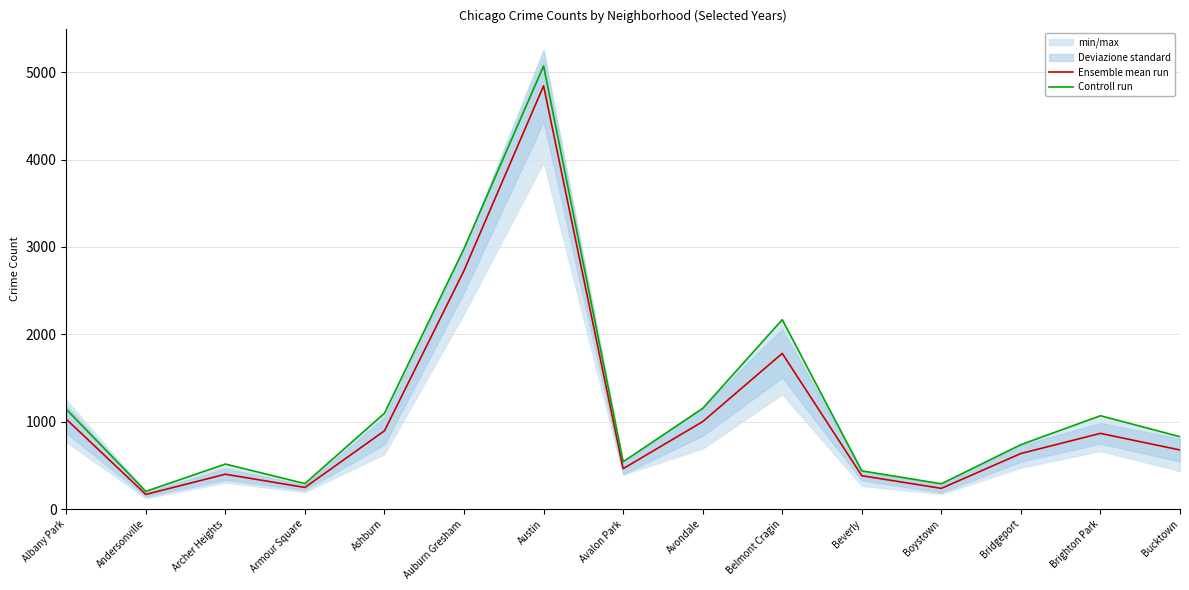

At which category does Ensemble mean run reach its first local valley?

Andersonville